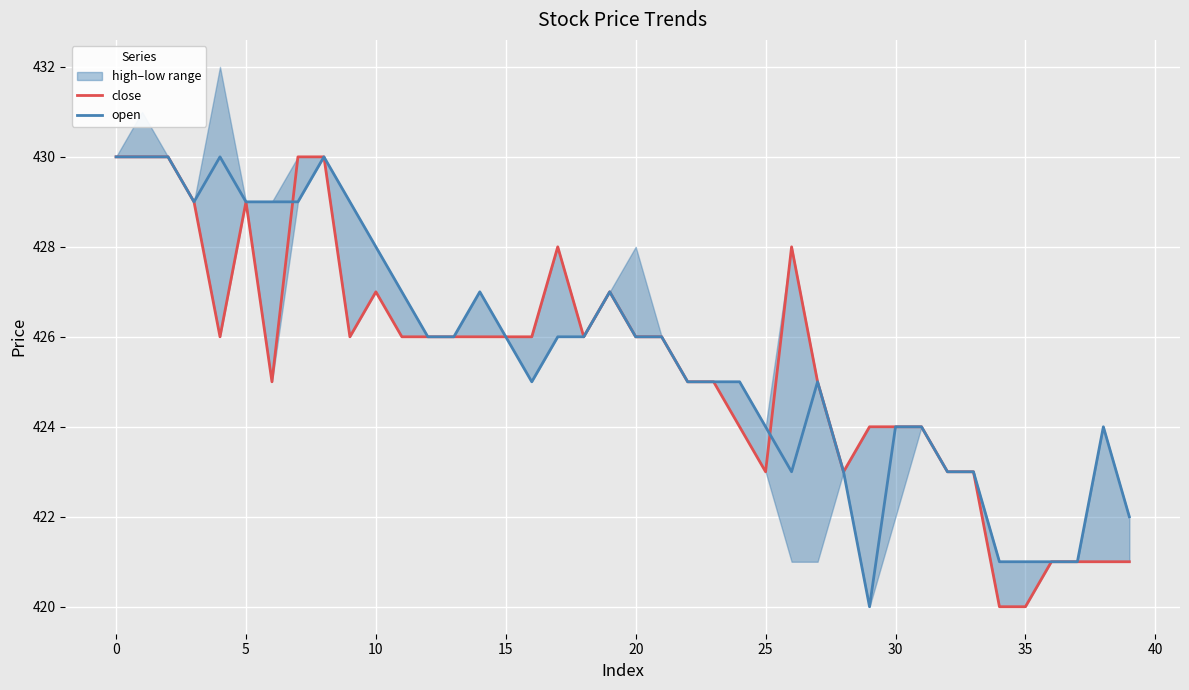

True or false: close has more than 0 points higher than both neighbors.

True